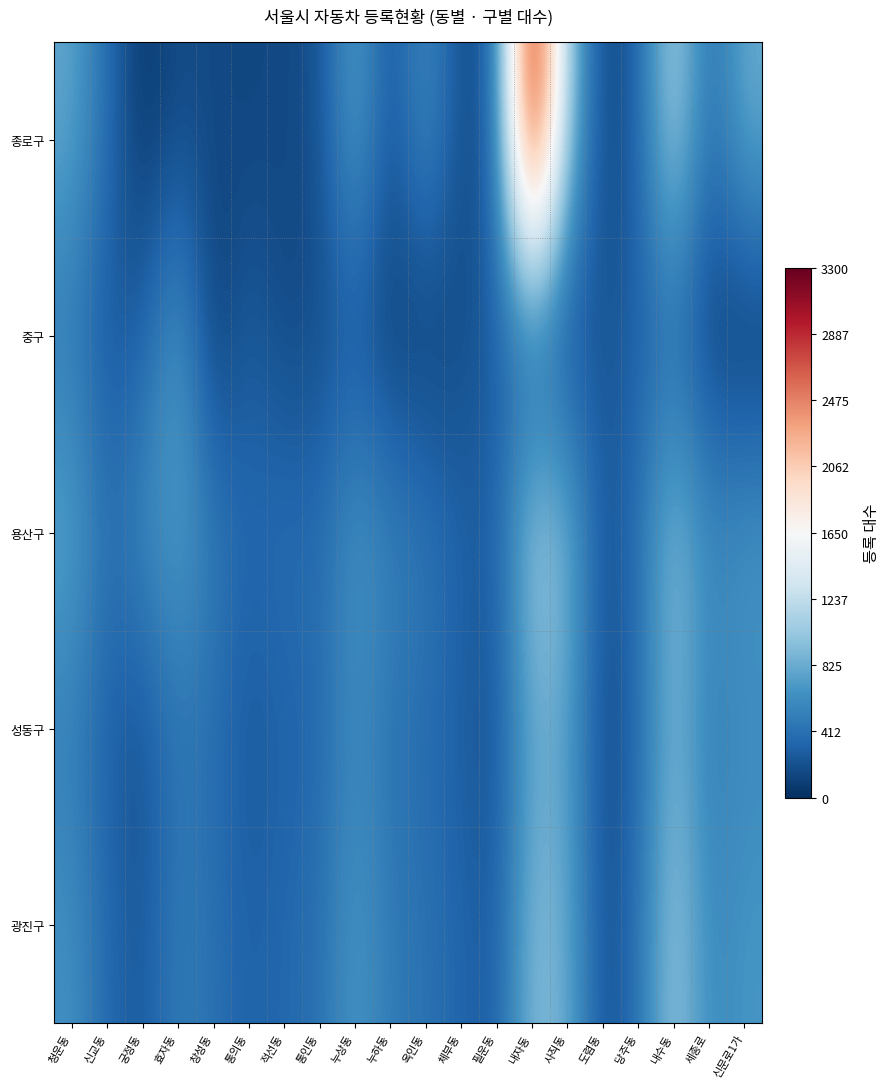

Which has a higher value, 내자동 or 누하동?

내자동